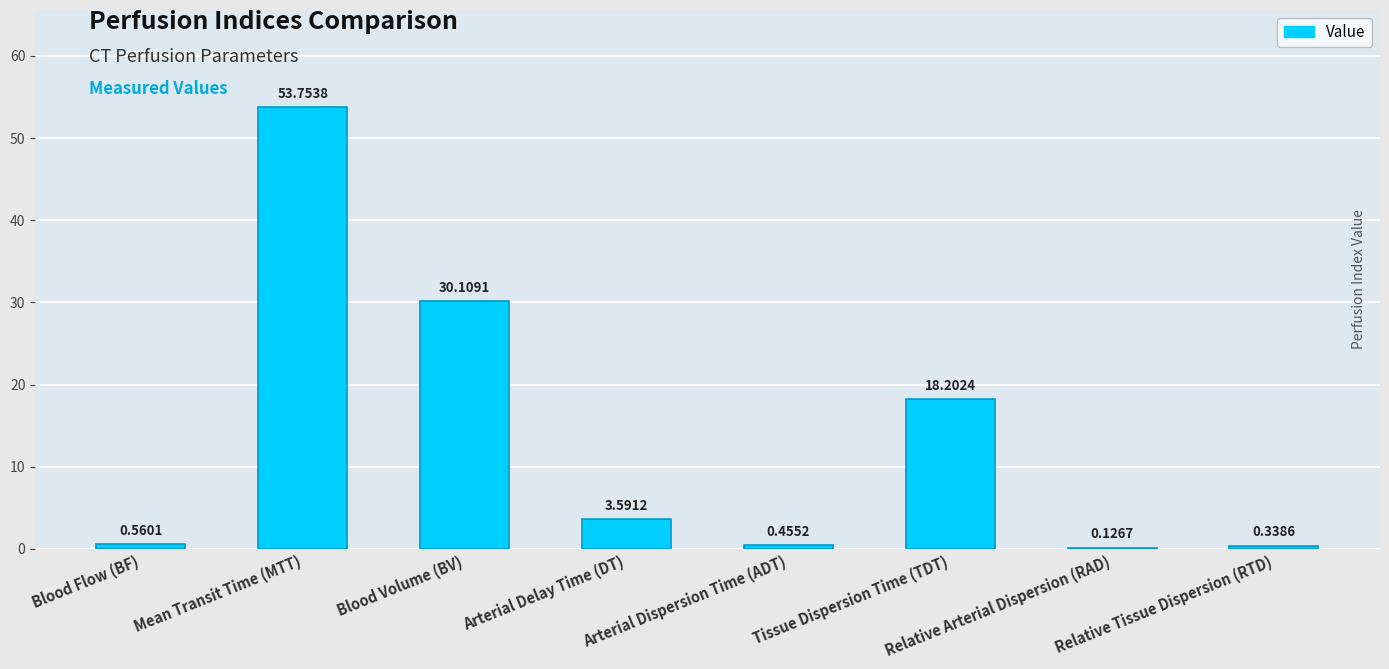

The value at Mean Transit Time (MTT) is 95.3. True or false?

False